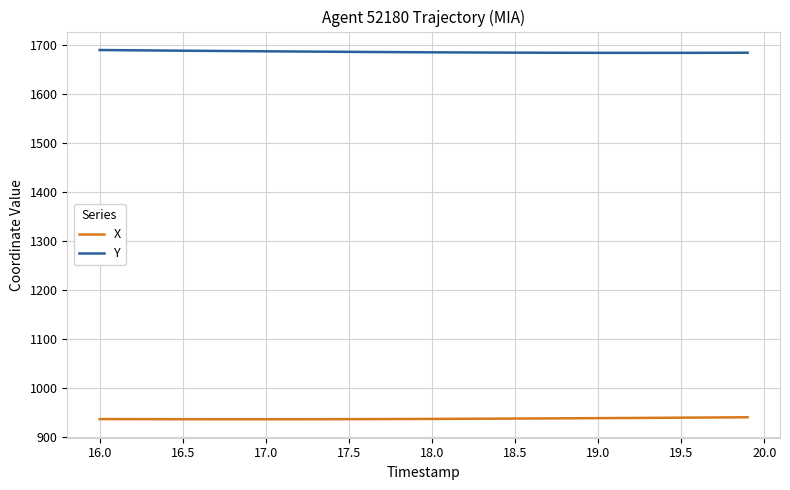

At how many categories does at least one series exceed 1388?

40